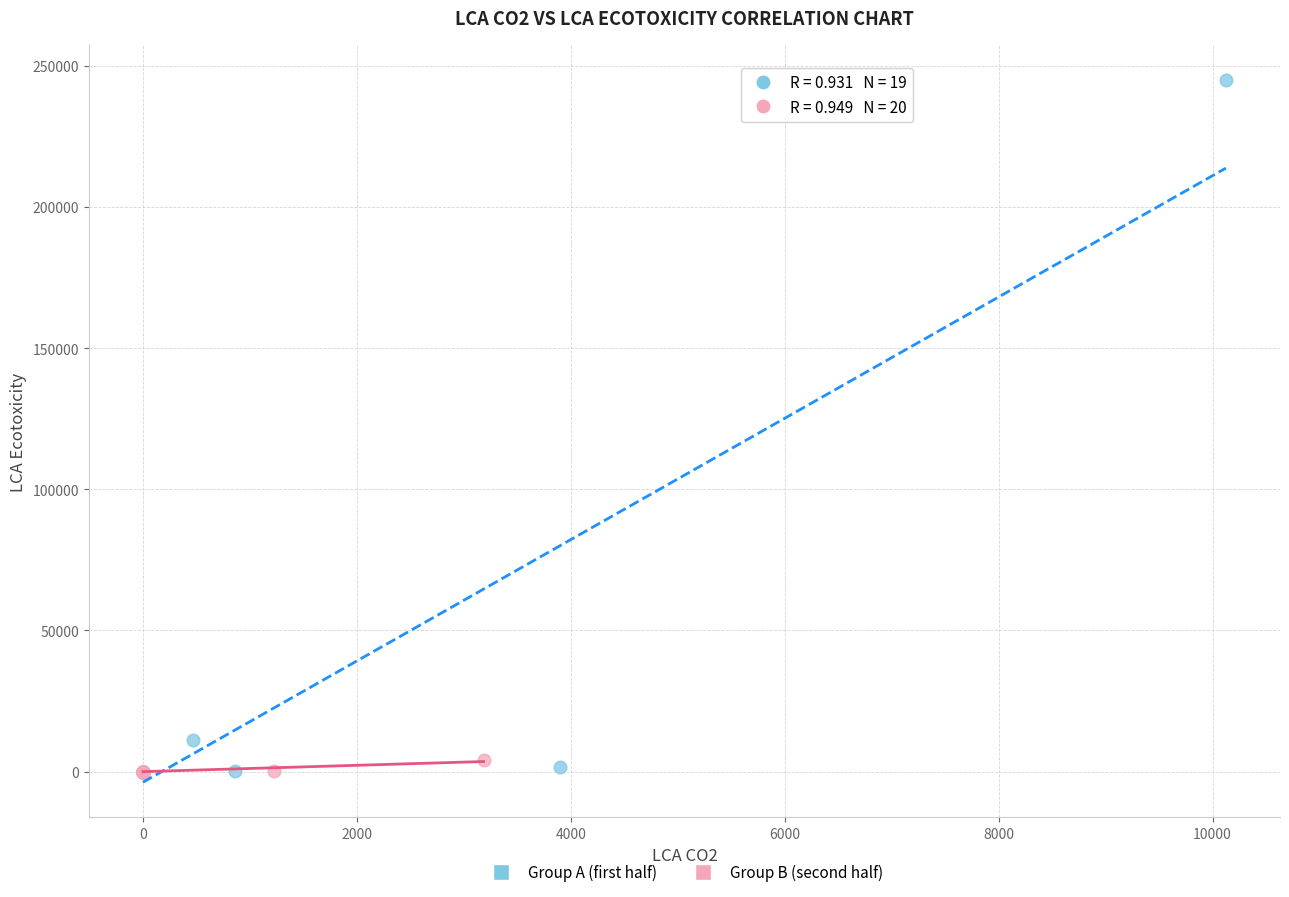

Which series has the widest spread of Y values?

Group A (first half)